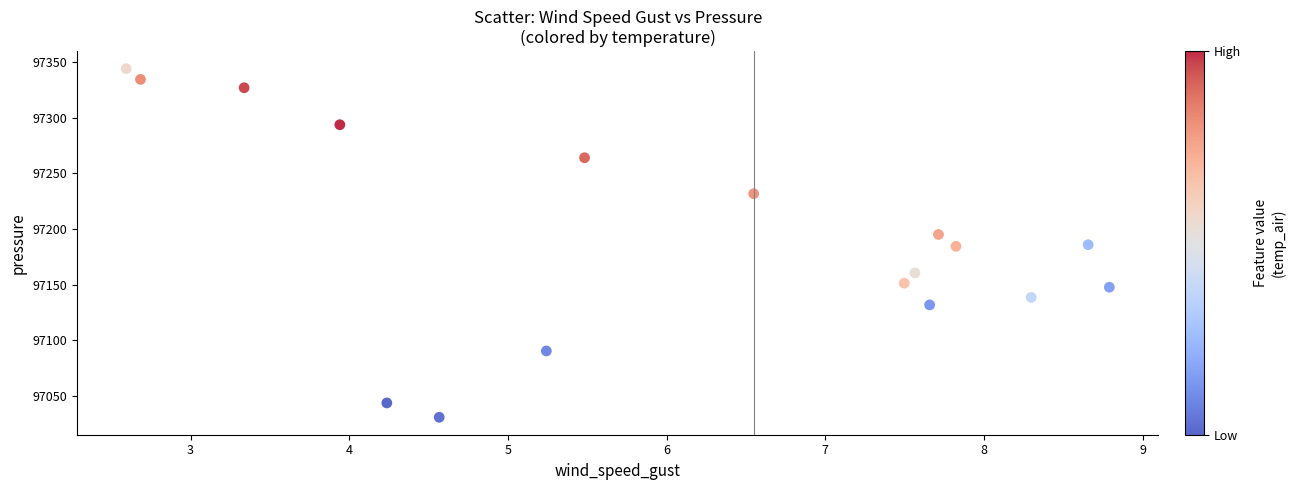

What is the range of Y values (max minus min)?

313.5